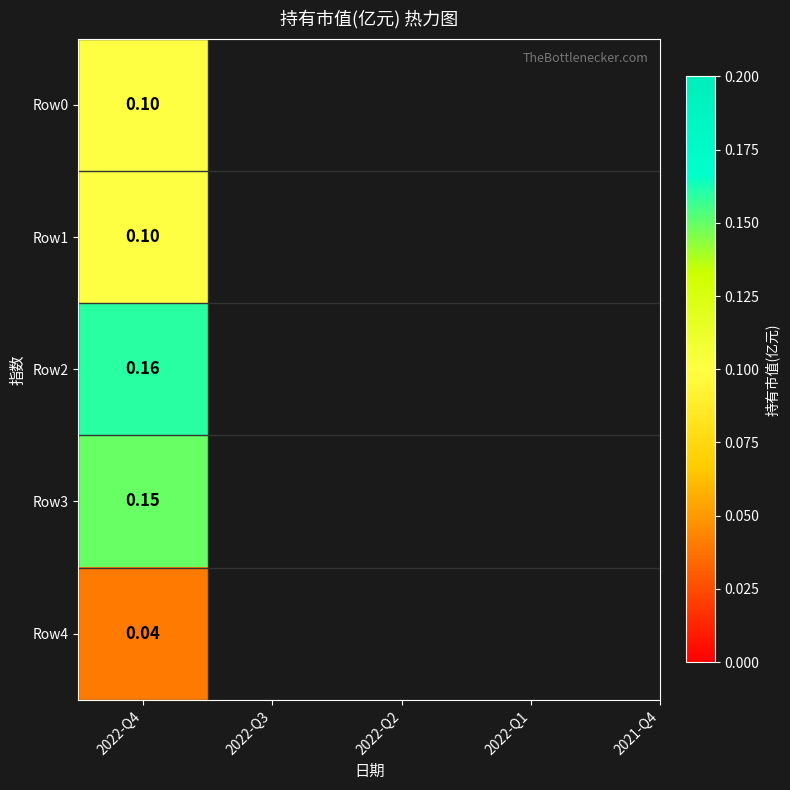

Rank the categories by value from lowest to highest.

2021-Q4, 2022-Q4, 2022-Q3, 2022-Q1, 2022-Q2